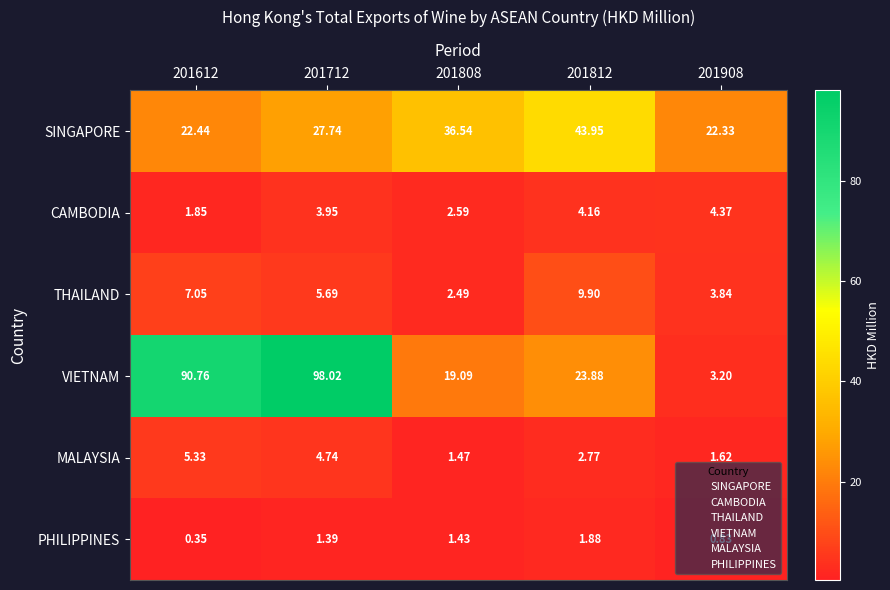

How many categories are shown in the chart?

5